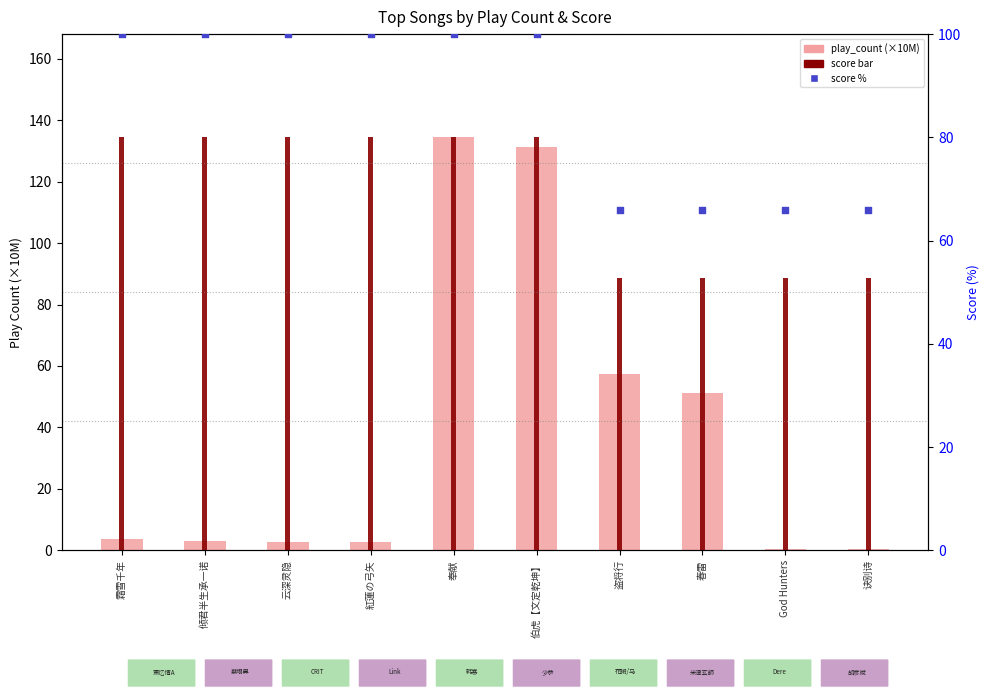

At how many categories does at least one series exceed 104?

6